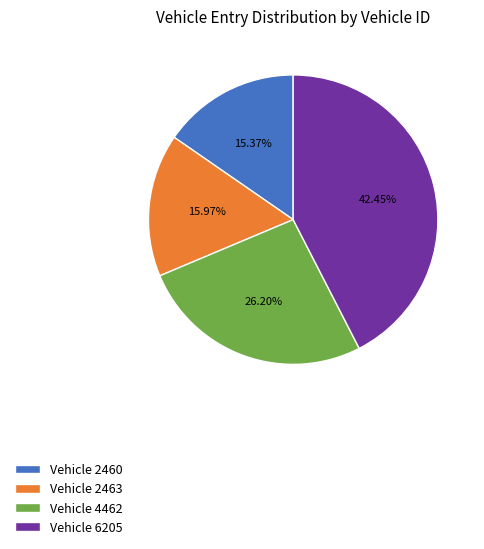

Combined, do Vehicle 6205 and Vehicle 2460 account for over 50%?

Yes